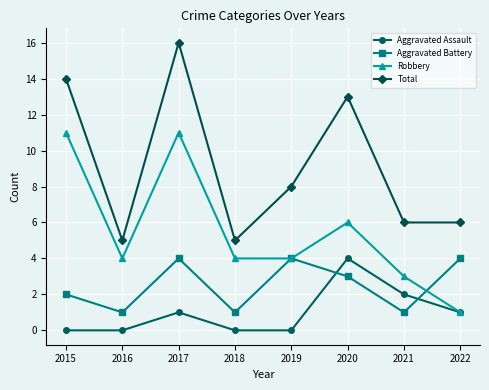

Which series has the largest range (max minus min)?

Total